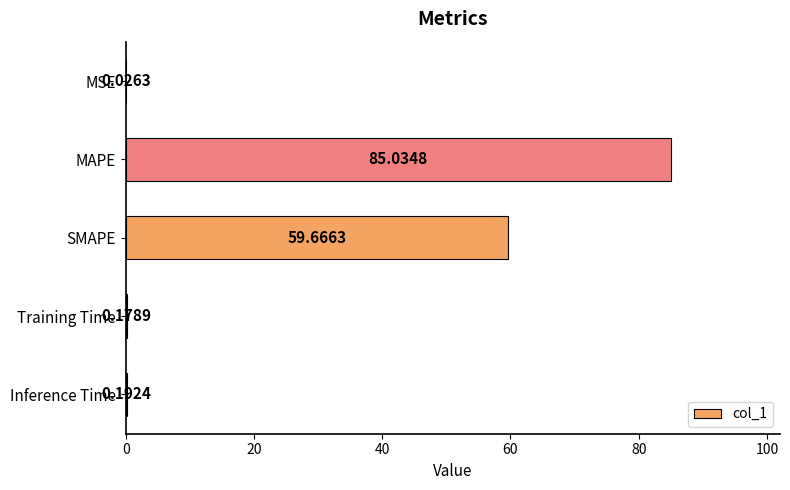

At which label is the value closest to 42?

SMAPE